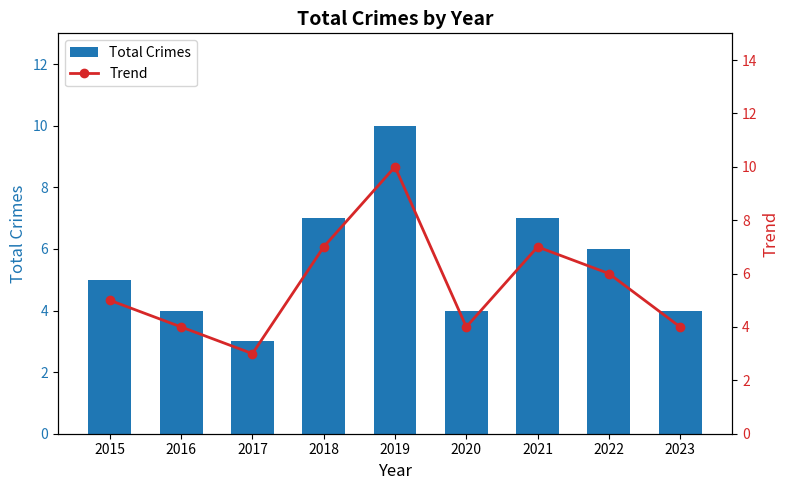

At which category is the sum across all series the highest?

2019